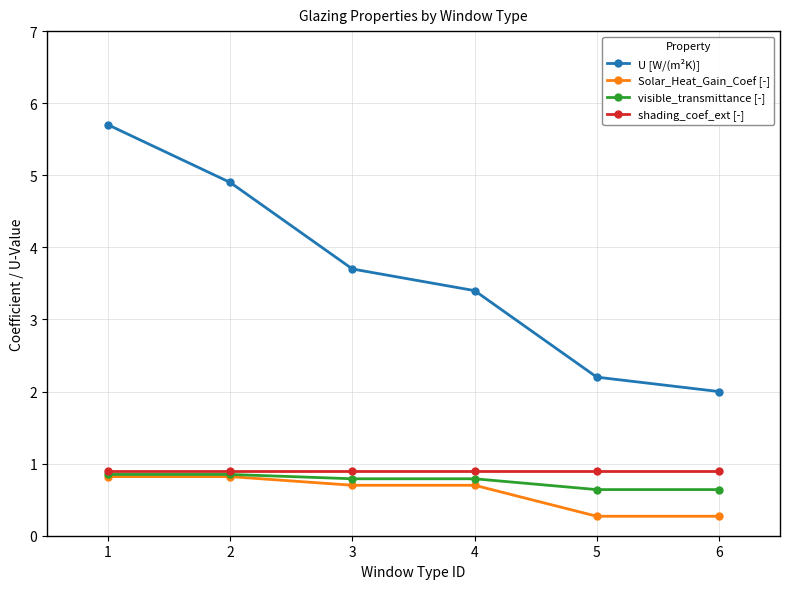

At which category does the chart reach its peak across all series?

1